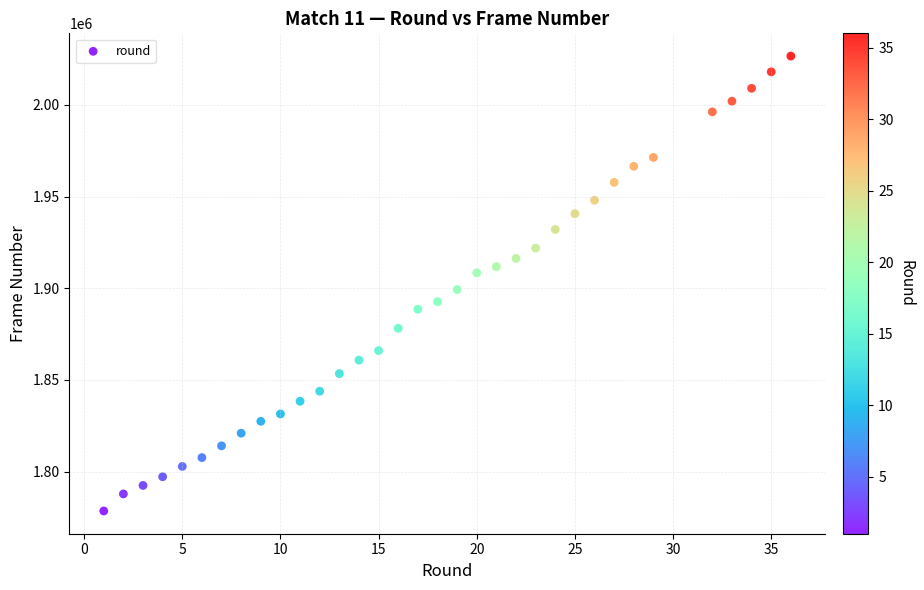

What is the range of X values (max minus min)?

35